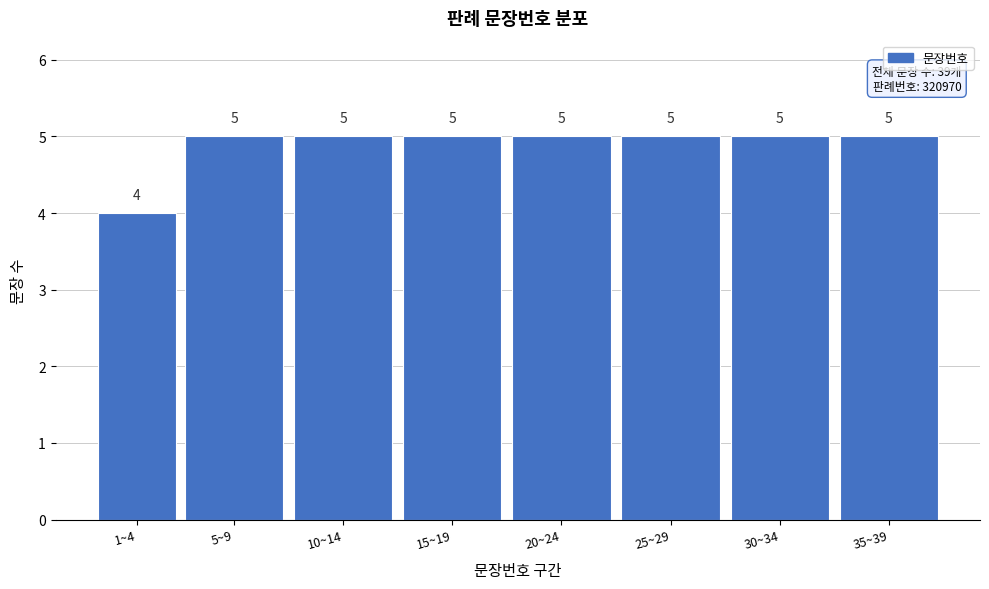

Reading left to right, transcribe all the data shown in this chart.

1~4=4	5~9=5	10~14=5	15~19=5	20~24=5	25~29=5	30~34=5	35~39=5